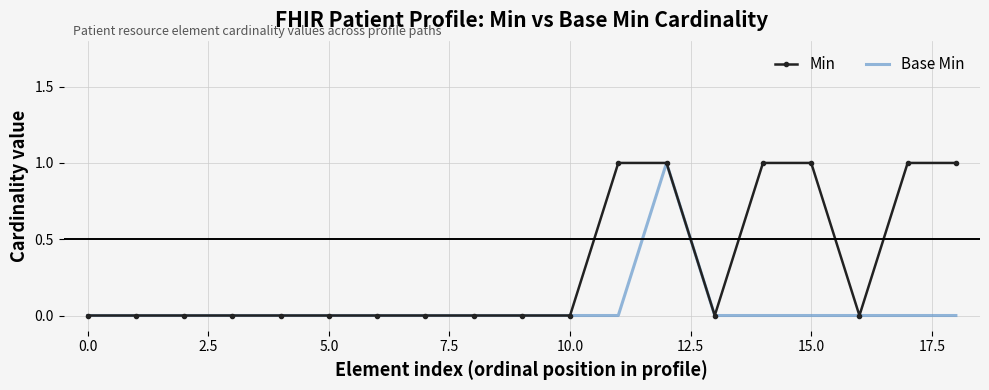

Rank the series by their average value, from lowest to highest.

Base Min, Min